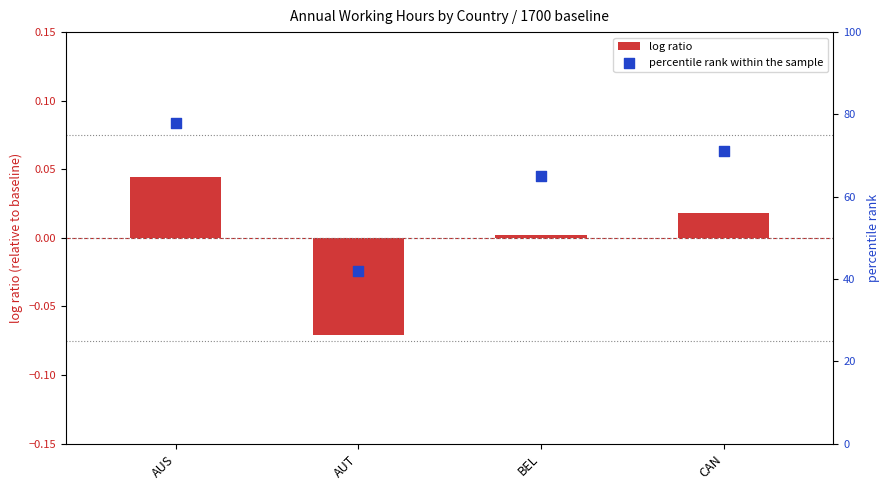

Is the value of log ratio at CAN greater than the value of percentile rank within the sample at AUS?

No